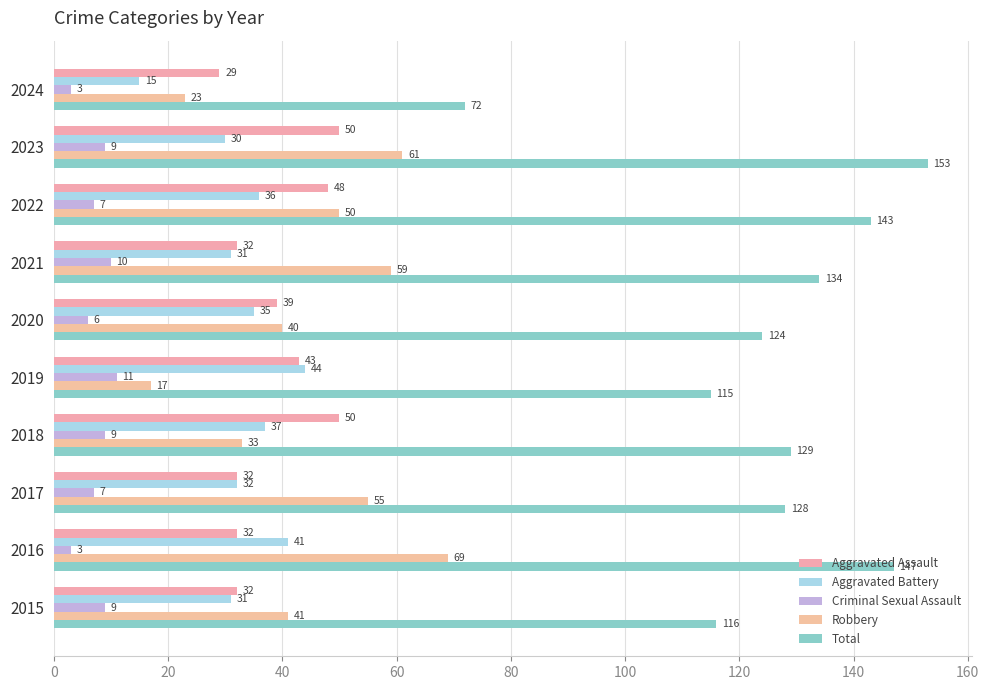

How many data points in Aggravated Battery are less than 35?

5